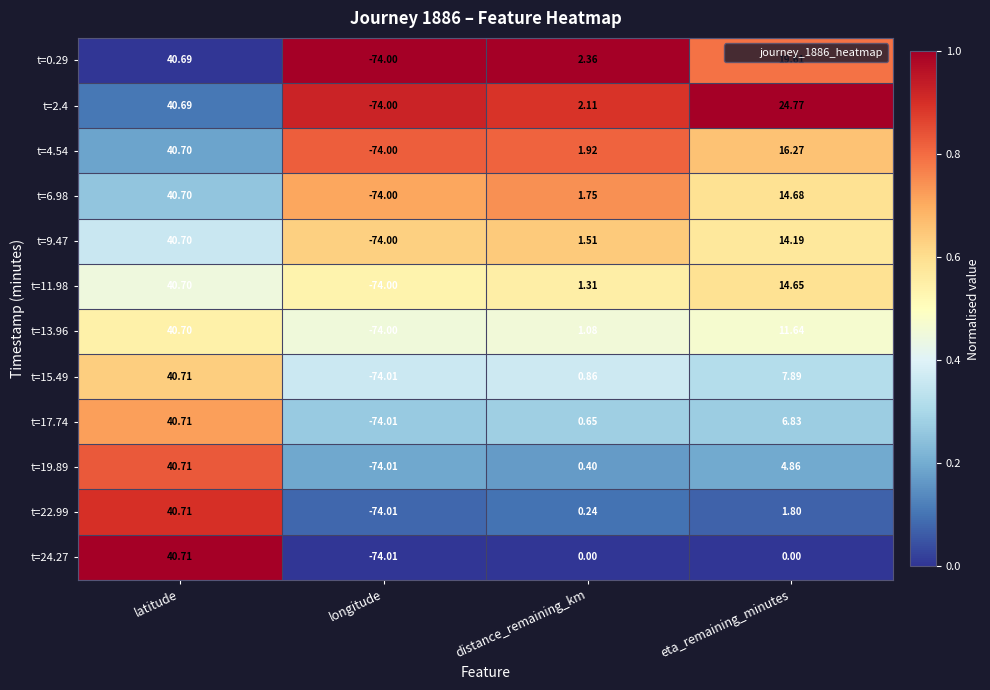

Where does the t=17.74 series first go above 6?

latitude